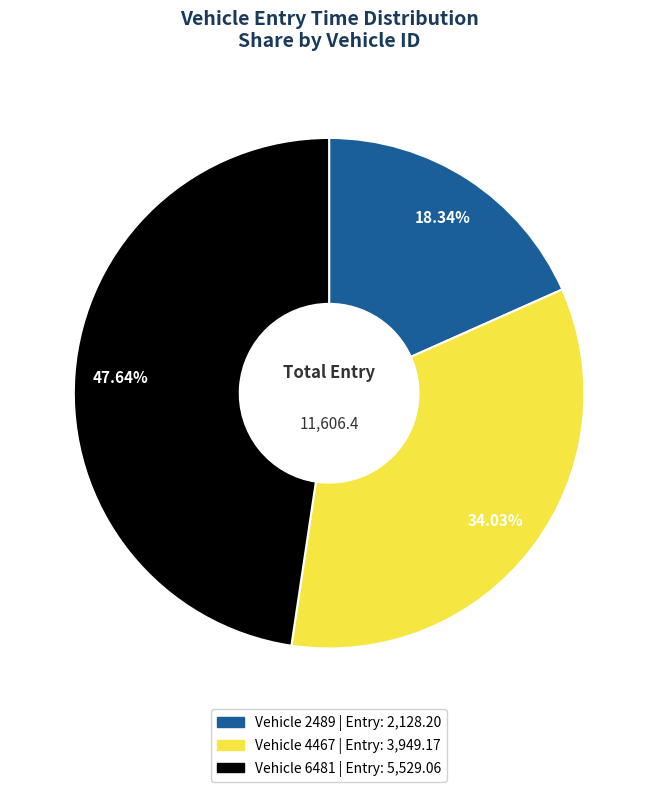

Count the number of slices in the pie.

3